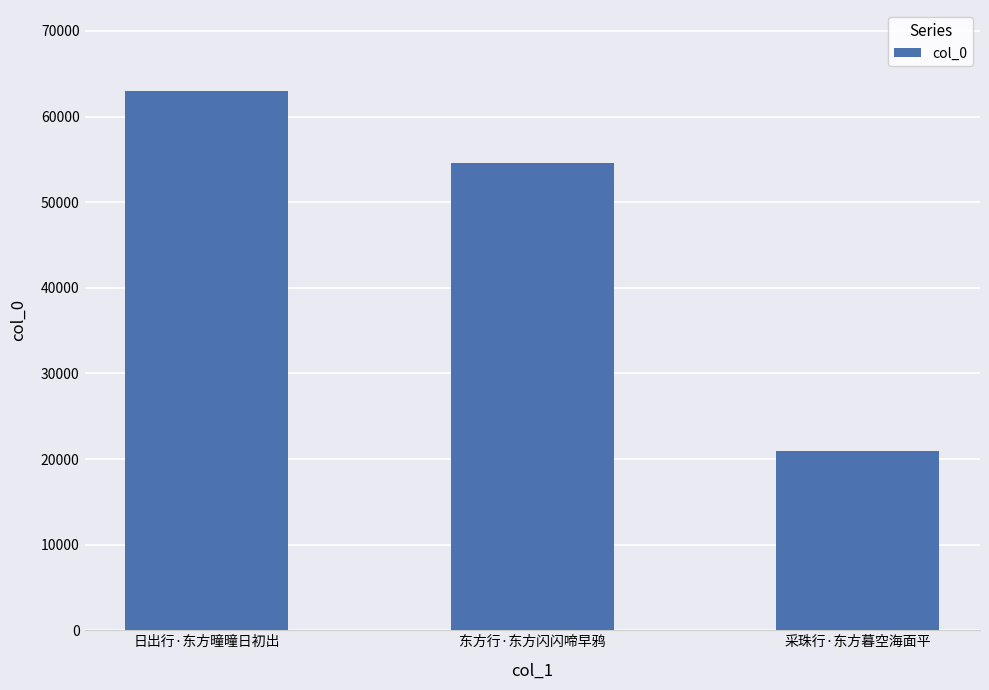

What position from the left is 日出行·东方曈曈日初出?

1